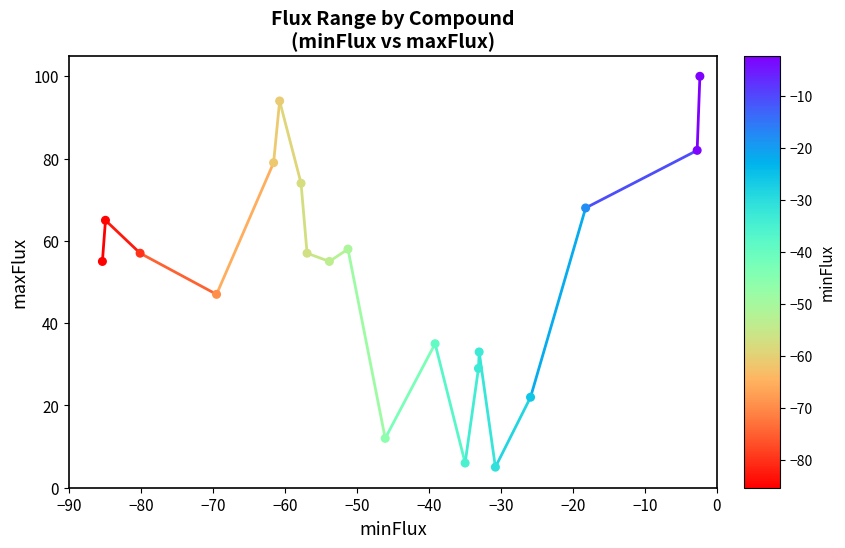

What is the range of Y values (max minus min)?

95